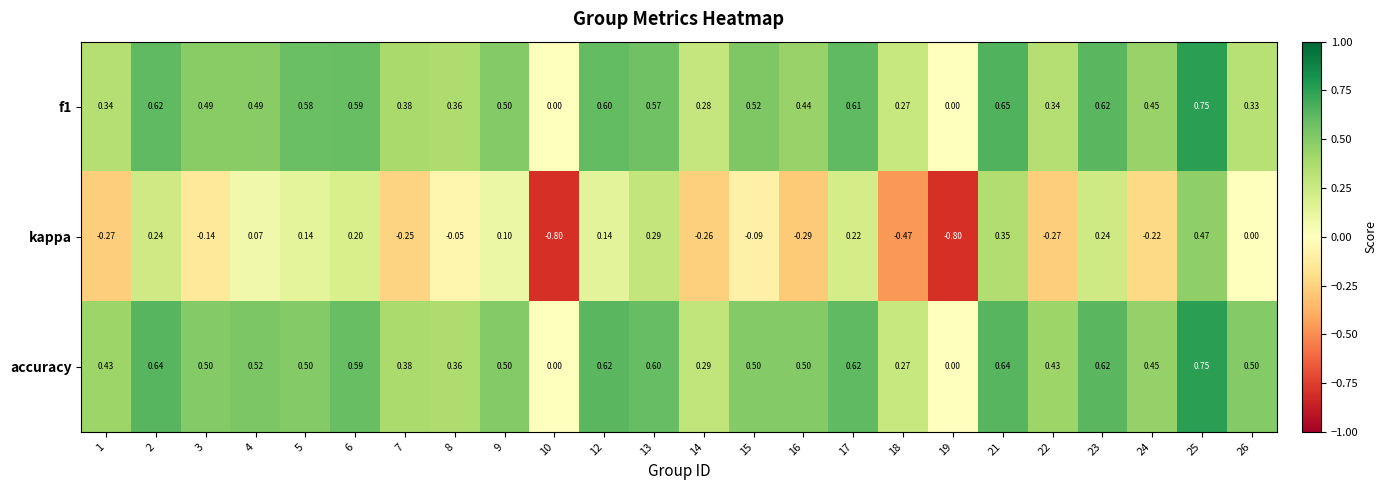

Between 1 and 17, which series saw the biggest shift?

kappa